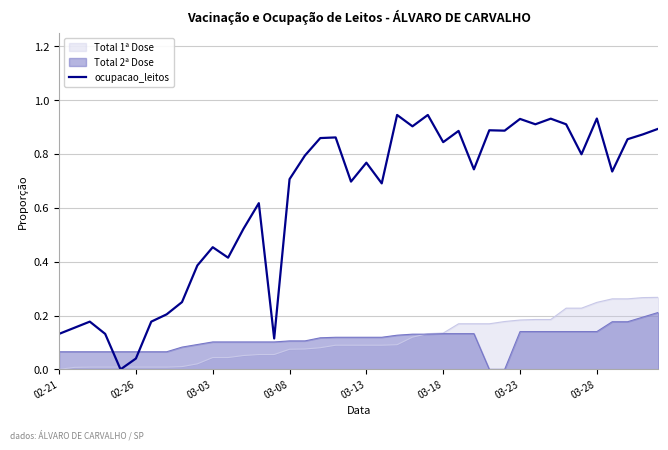

Does the chart have visible grid lines?

Yes